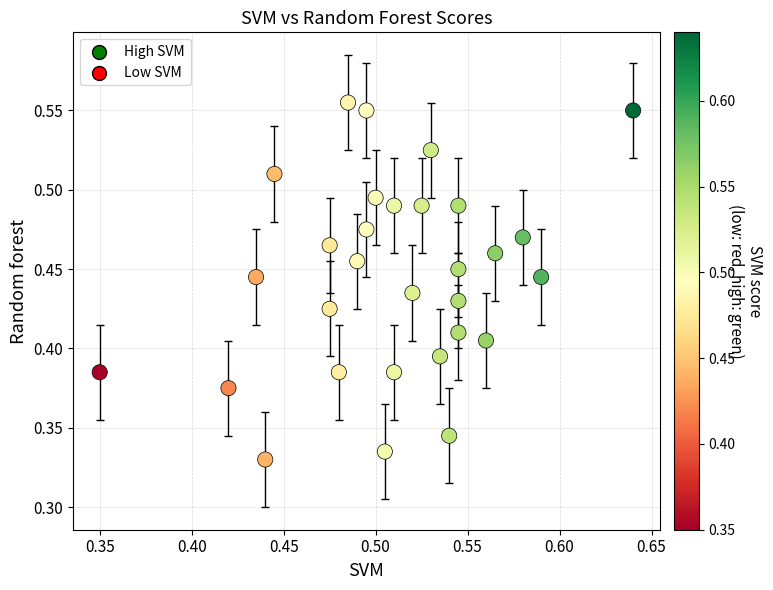

Count the number of points in this scatter plot.

30